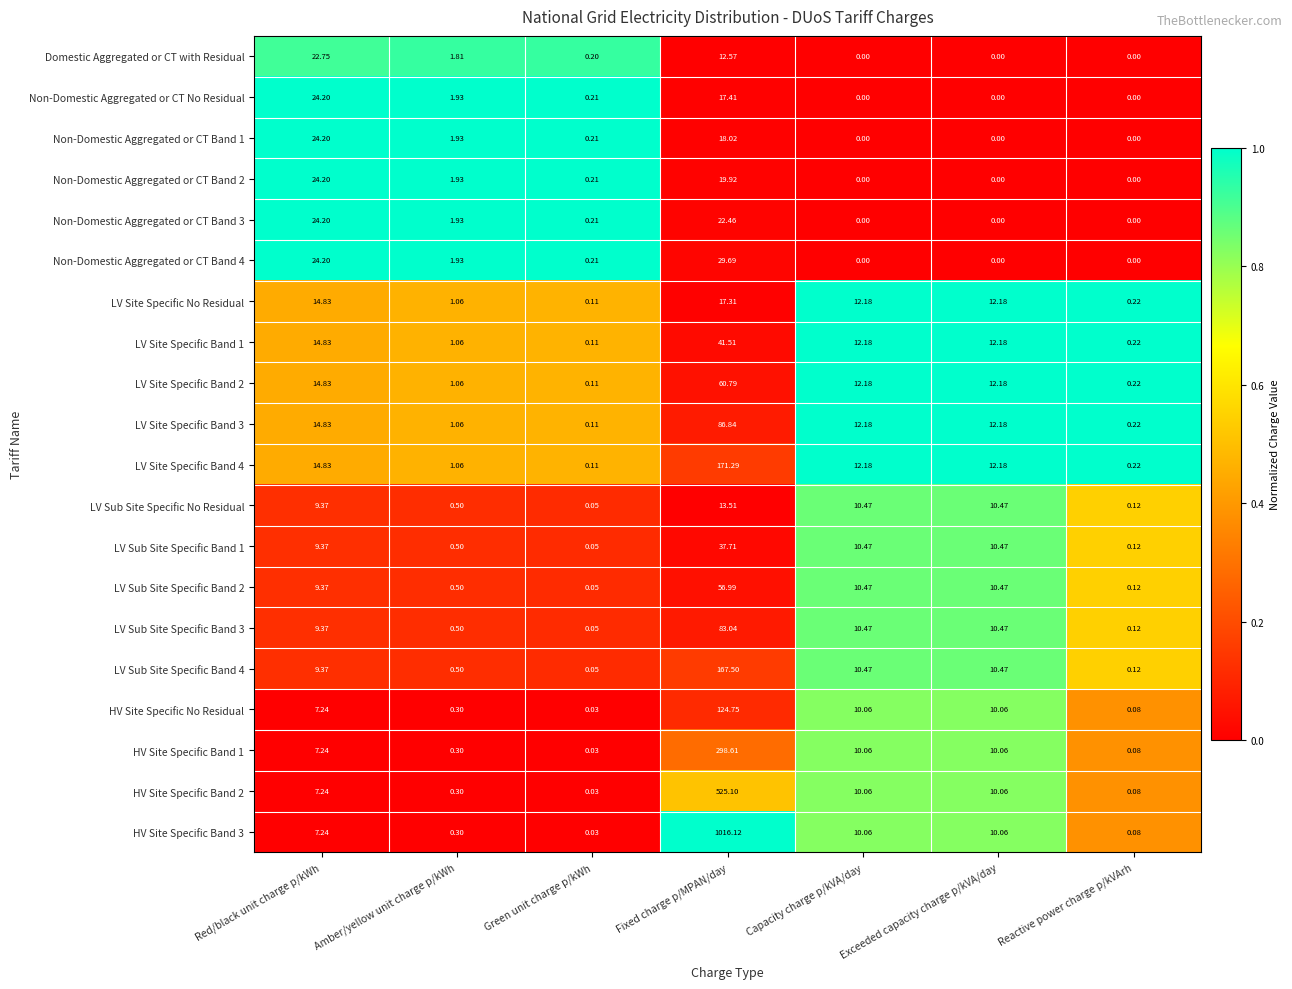

How many categories are shown in the chart?

7